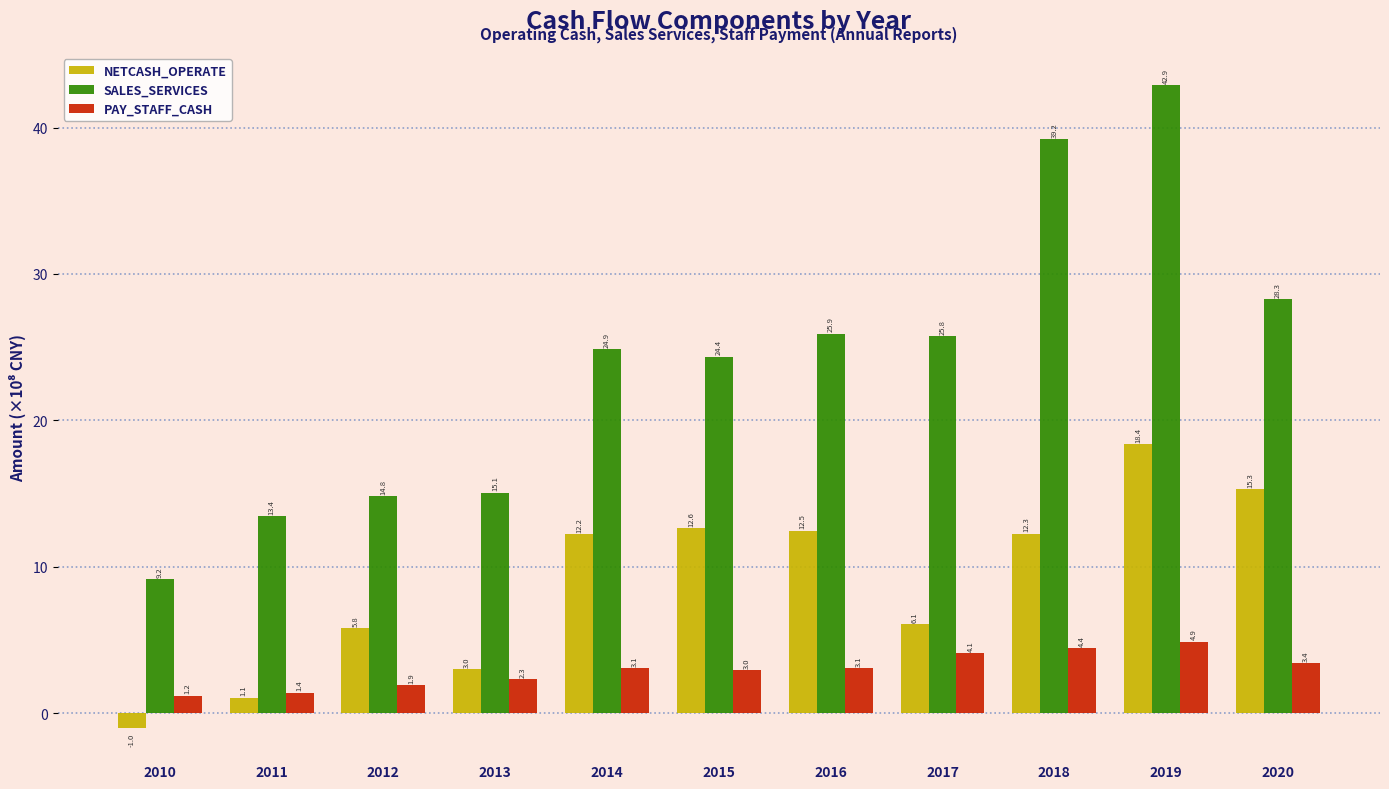

What is the value of the PAY_STAFF_CASH bar at the 5th from the left?

3.1